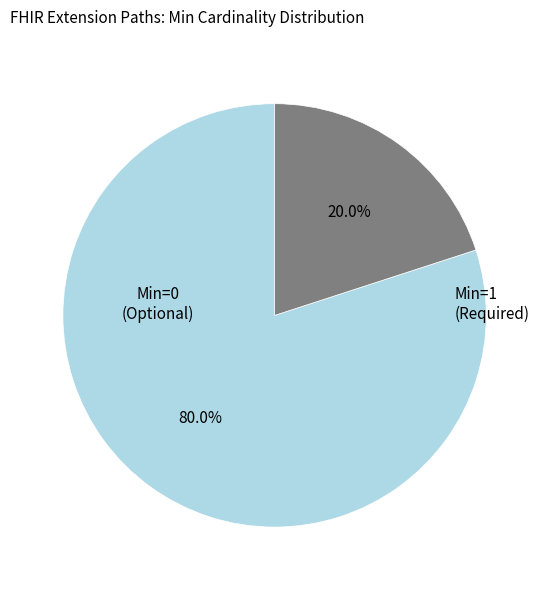

Is there any slice that represents more than half of the pie?

Yes